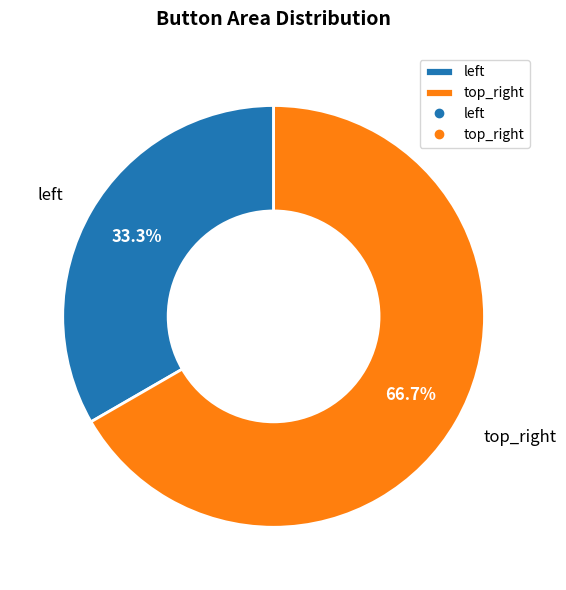

What percentage is the top_right slice, to the nearest percent?

67%